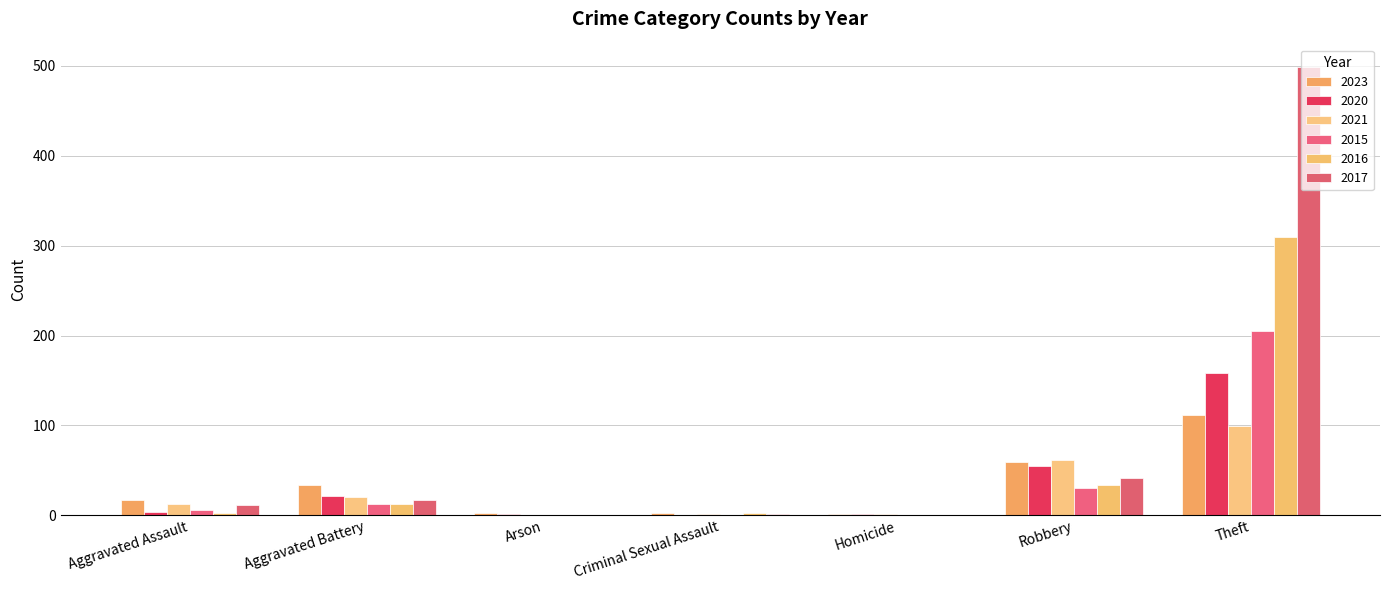

True or false: 2015 has a value of 83 at Theft.

False